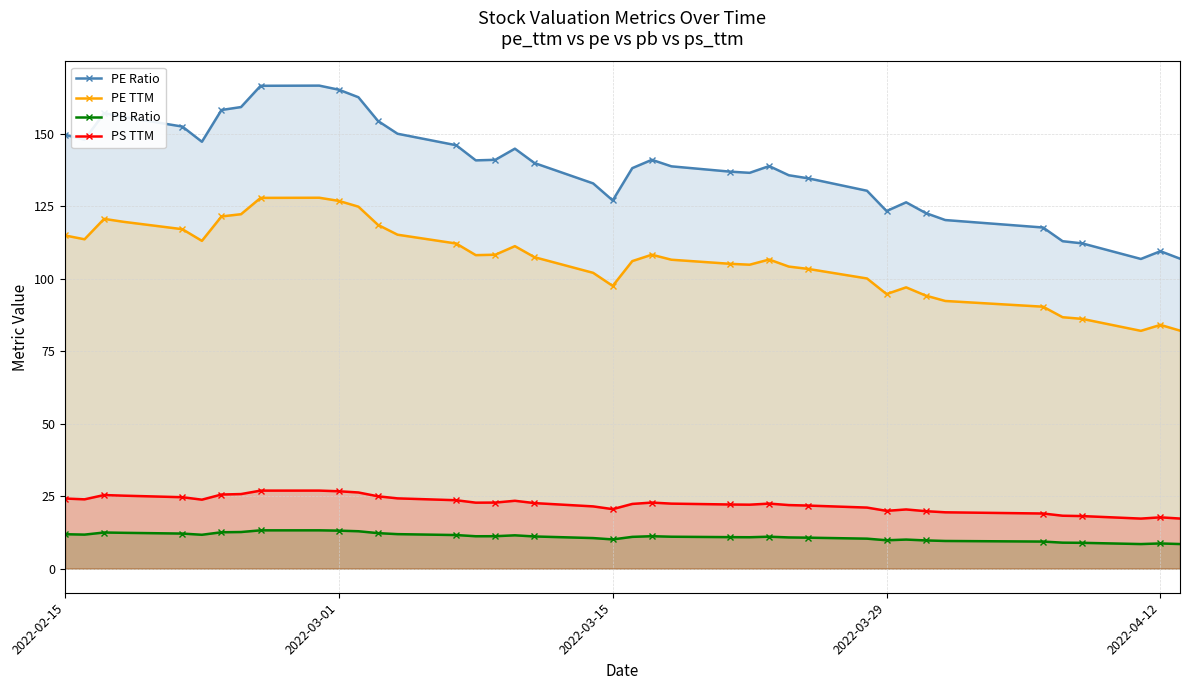

Which series has the largest range (max minus min)?

PE Ratio